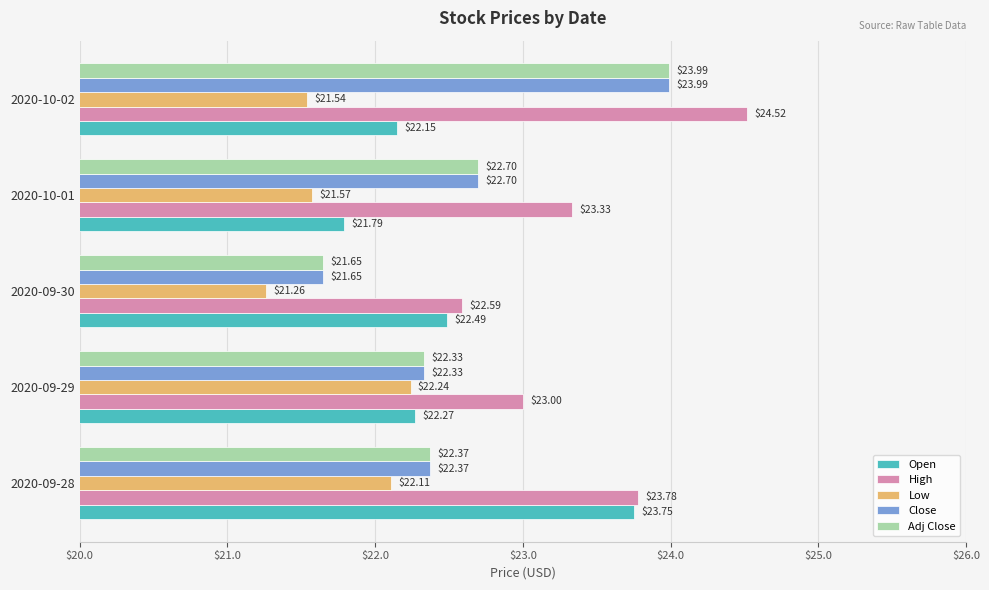

List the labels in order of Low value, smallest first.

2020-09-30, 2020-10-02, 2020-10-01, 2020-09-28, 2020-09-29